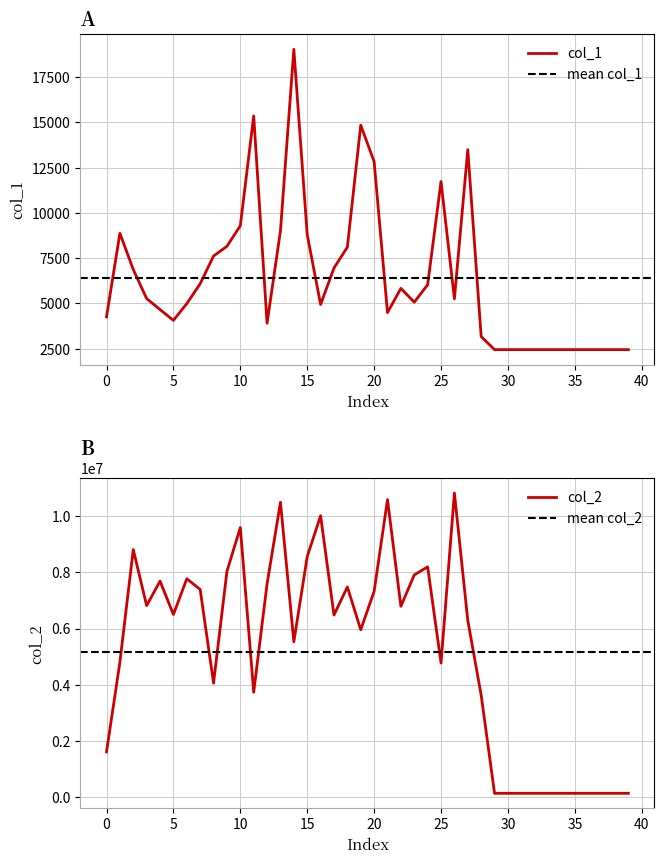

List the series in order of their overall mean, highest first.

col_2, col_1